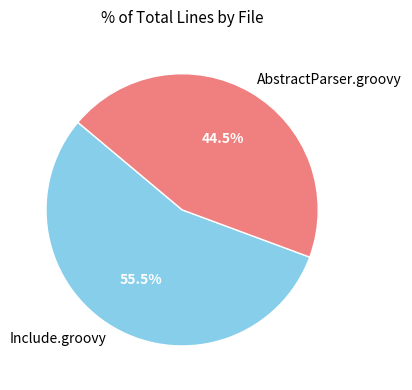

Which category accounts for the majority?

Include.groovy